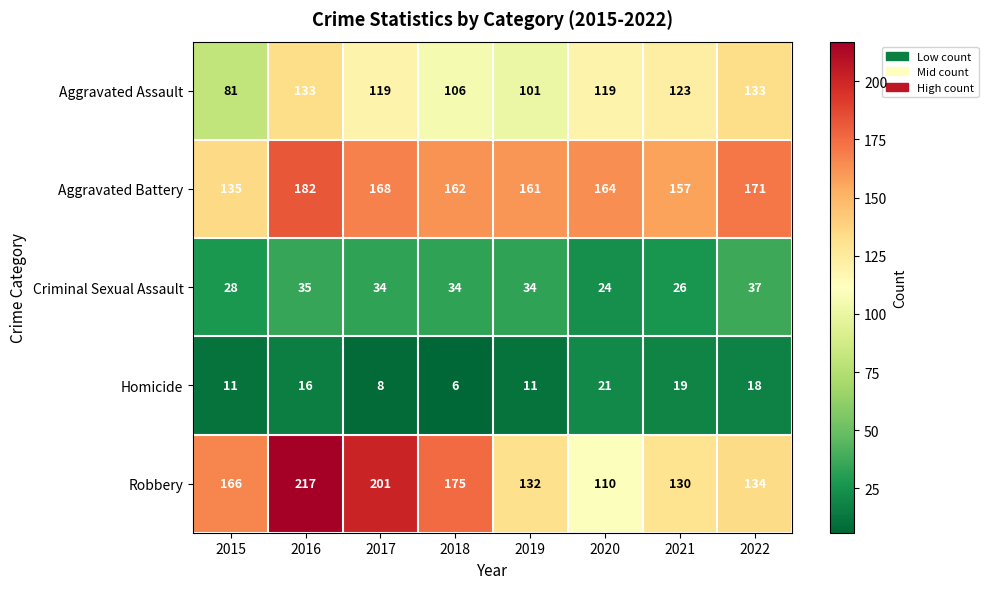

Which series has the largest range (max minus min)?

Robbery